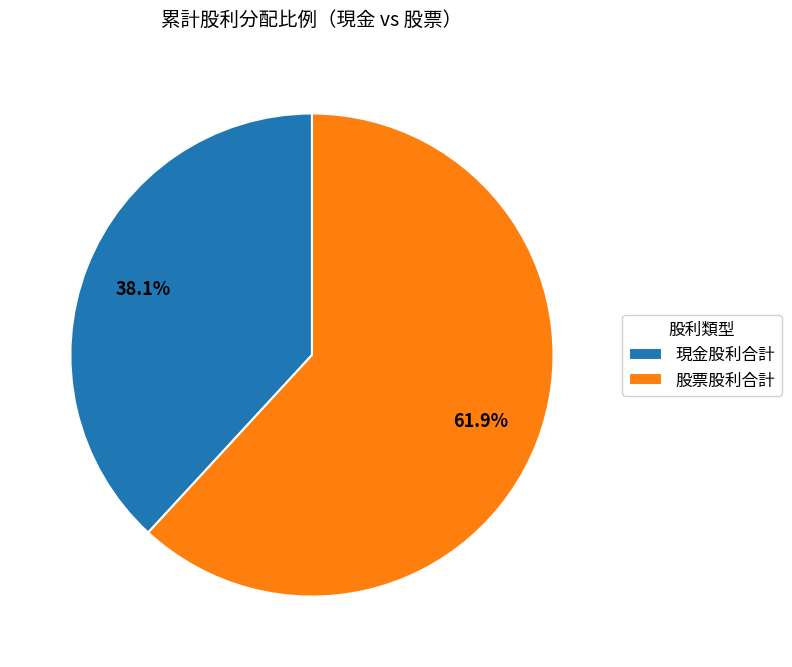

What is the smallest slice in the pie chart?

現金股利合計